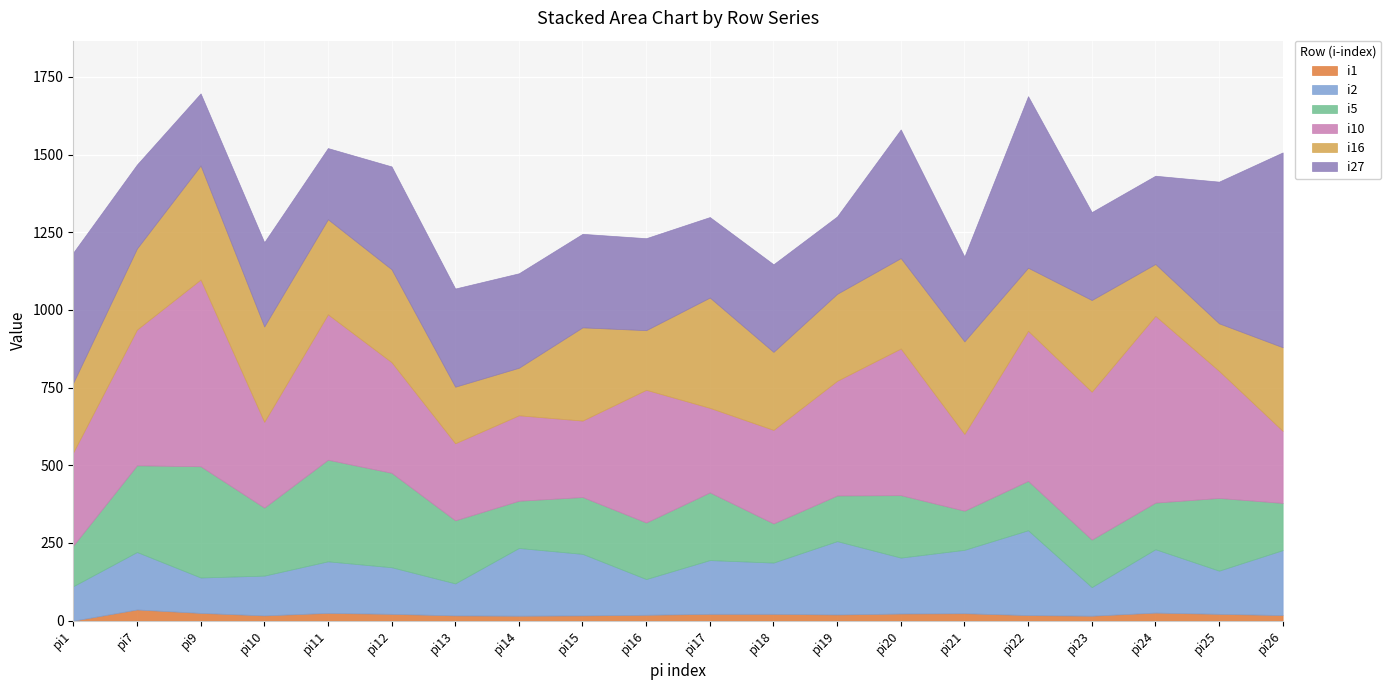

Reading right to left, extract all data points from this chart.

i1: 18	22	26	16	18	24	23	20	22	22	19	17	16	17	22	25	17	25	36	0
i2: 209	139	204	92	273	204	180	236	165	173	115	198	218	103	150	166	128	114	185	111
i5: 152	234	150	153	159	126	201	147	126	218	182	183	152	203	304	327	219	358	279	131
i10: 232	409	601	476	483	247	472	369	301	272	427	246	275	248	356	468	276	601	437	300
i16: 269	153	167	295	203	298	291	280	251	355	192	300	153	182	299	306	307	367	261	224
i27: 627	456	284	283	552	273	414	249	282	259	296	301	304	316	331	229	271	232	270	419